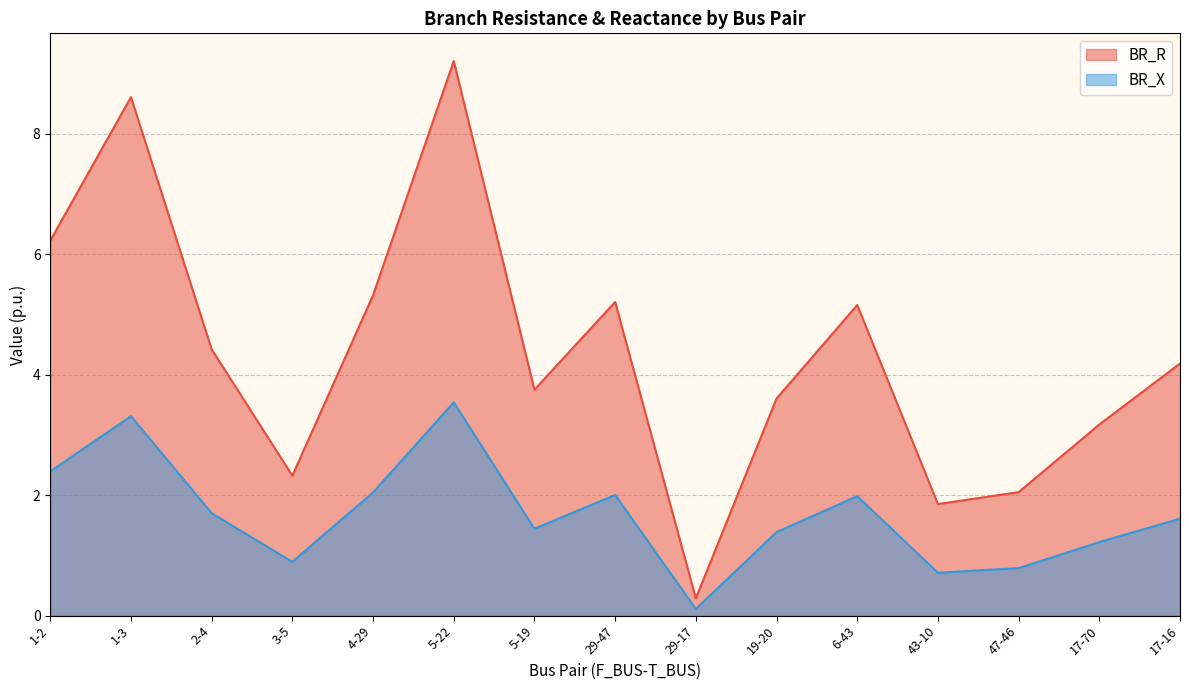

Reading right to left, transcribe all the data shown in this chart.

BR_R: 4.2	3.2	2.0	1.9	5.2	3.6	0.3	5.2	3.8	9.2	5.3	2.3	4.4	8.6	6.2
BR_X: 1.6	1.2	0.8	0.7	2.0	1.4	0.1	2.0	1.4	3.5	2.0	0.9	1.7	3.3	2.4